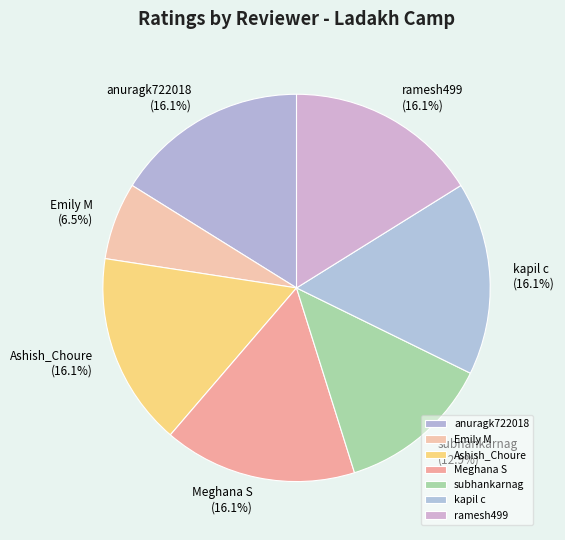

Approximately how many times larger is the value at subhankarnag compared to ramesh499?

0.8